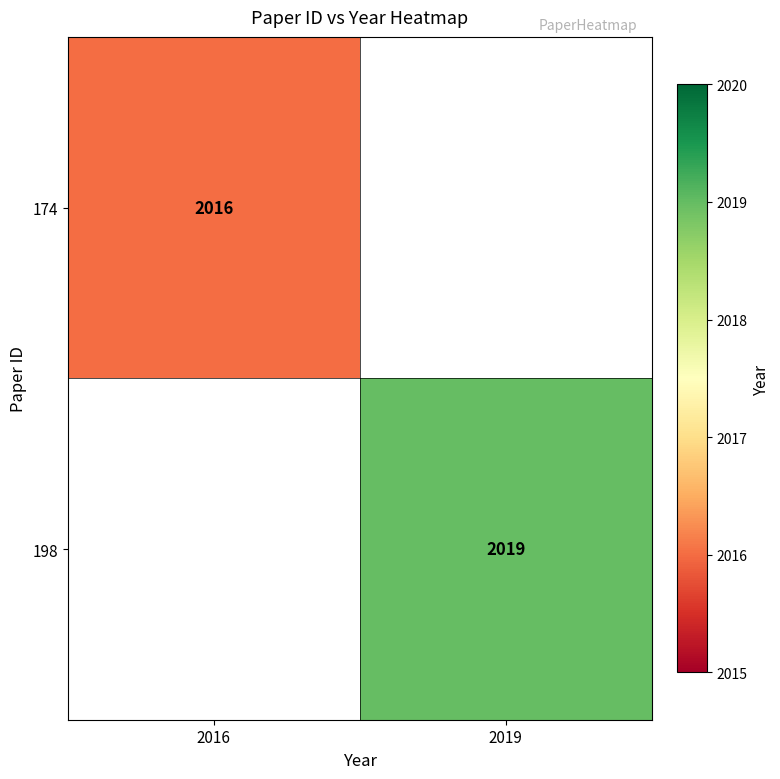

The value of 198 at 2019 is 2019. True or false?

True